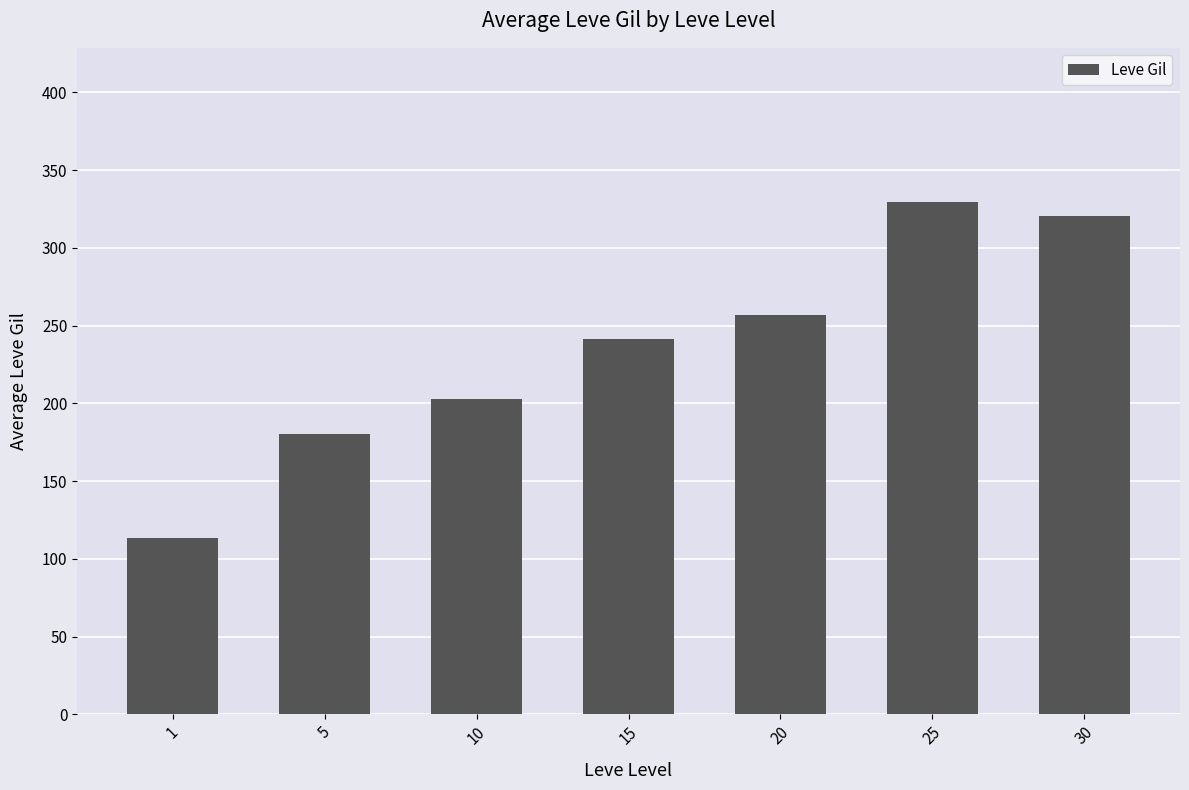

How many categories are shown in the chart?

7